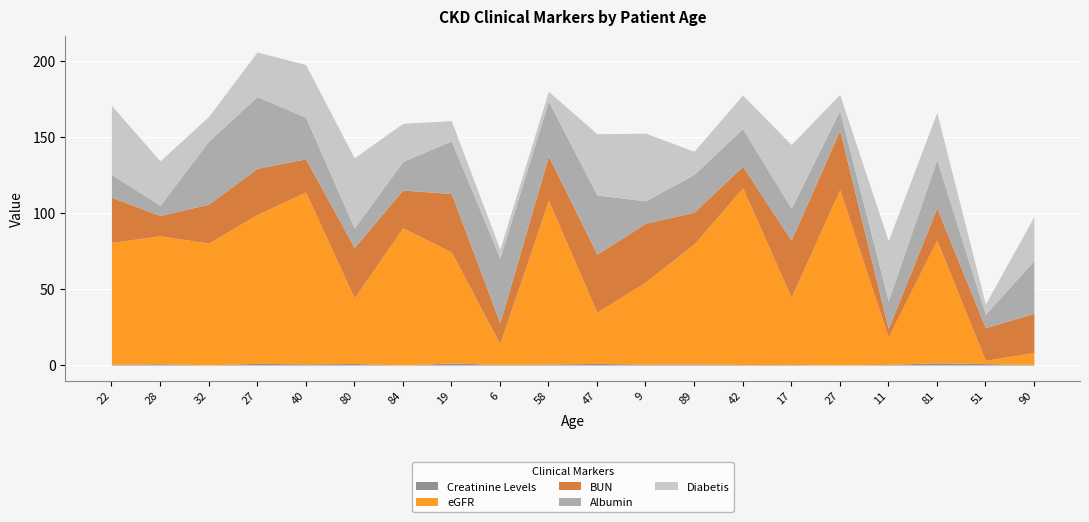

What is the total value across all series at 51?

40.2